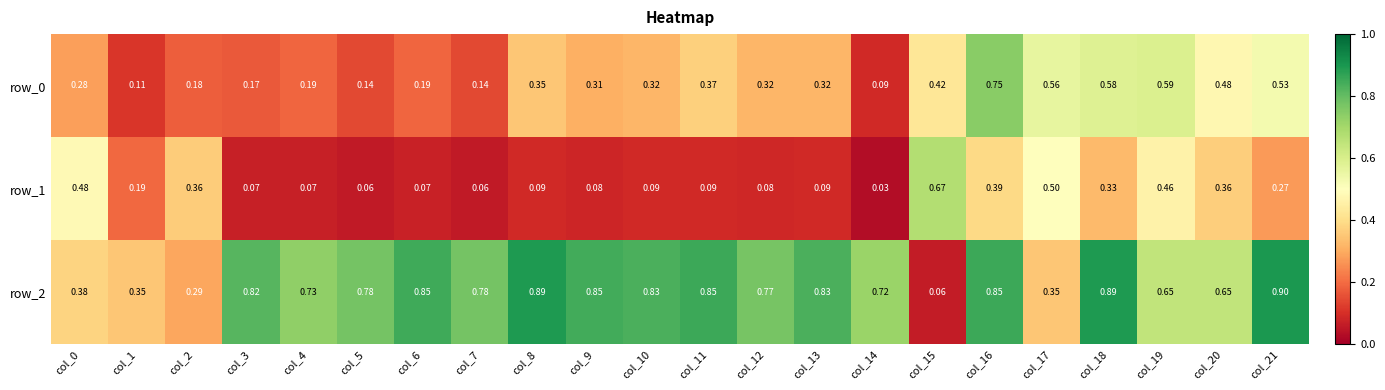

Count the number of categories in the chart.

22